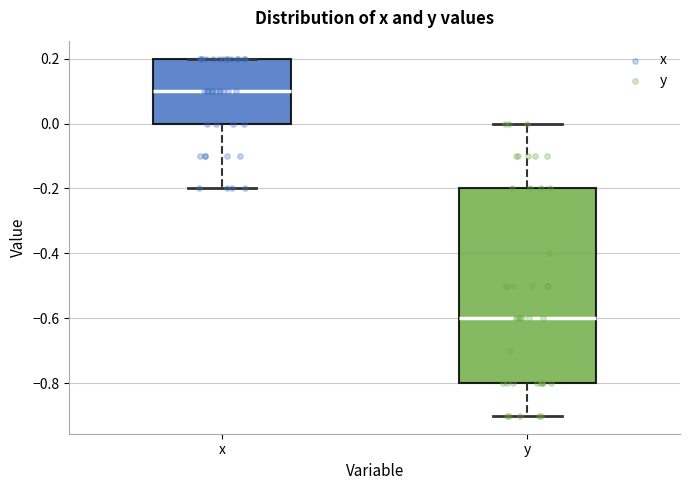

Reading left to right, read every box against the y-axis: the position of its median line, the range the box covers, and the ends of its whiskers. The values are not printed on the chart, so give them approximately, as read against the axis.

x: median 0.1, box 0.0 to 0.2, whiskers -0.2 to 0.2
y: median -0.6, box -0.8 to -0.2, whiskers -0.9 to 0.0